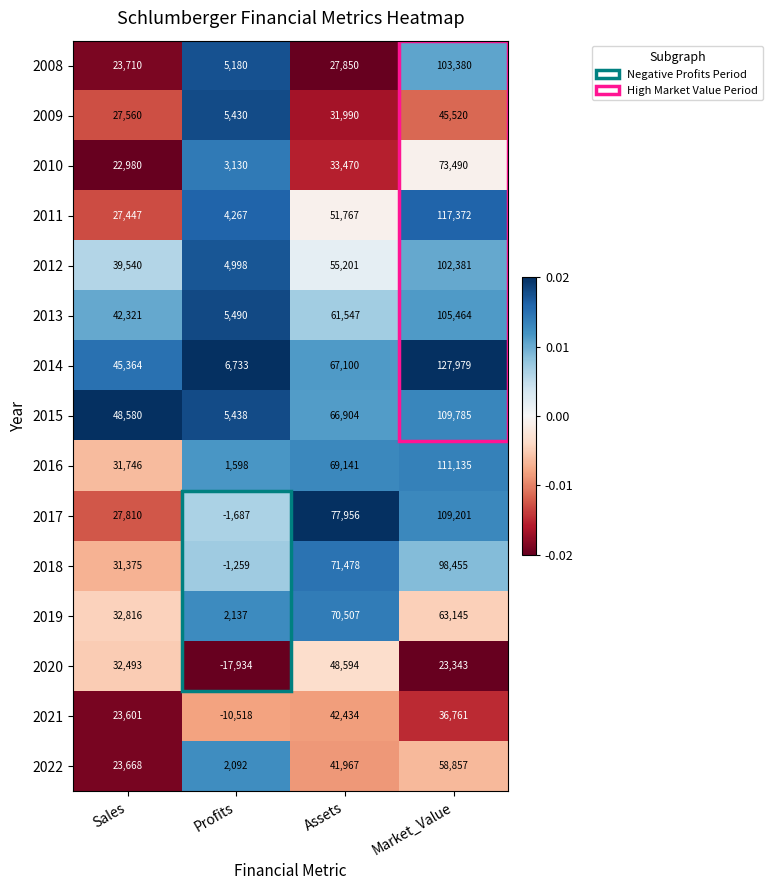

Rank the series by their maximum value, from lowest to highest.

2021, 2009, 2020, 2022, 2019, 2010, 2018, 2012, 2008, 2013, 2017, 2015, 2016, 2011, 2014